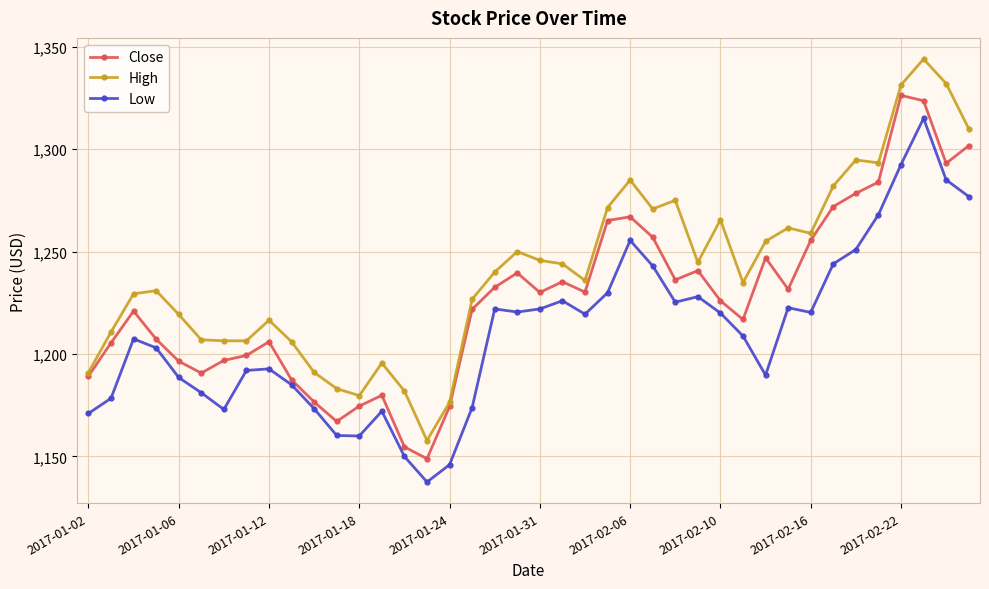

What is the greatest value displayed?

1343.9